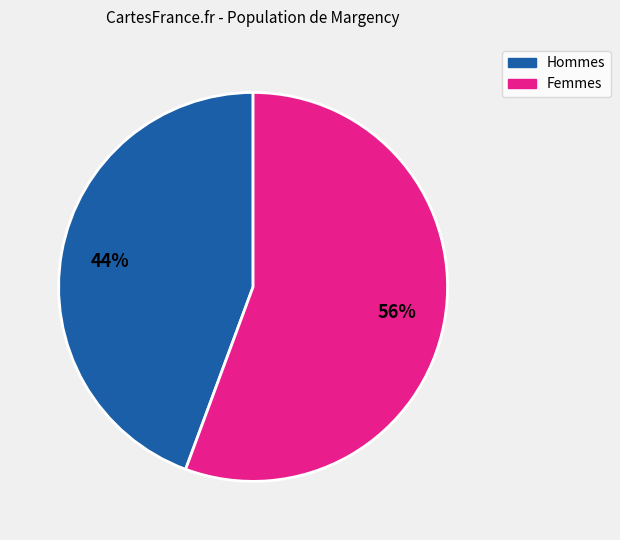

Is there a majority slice in this chart?

Yes